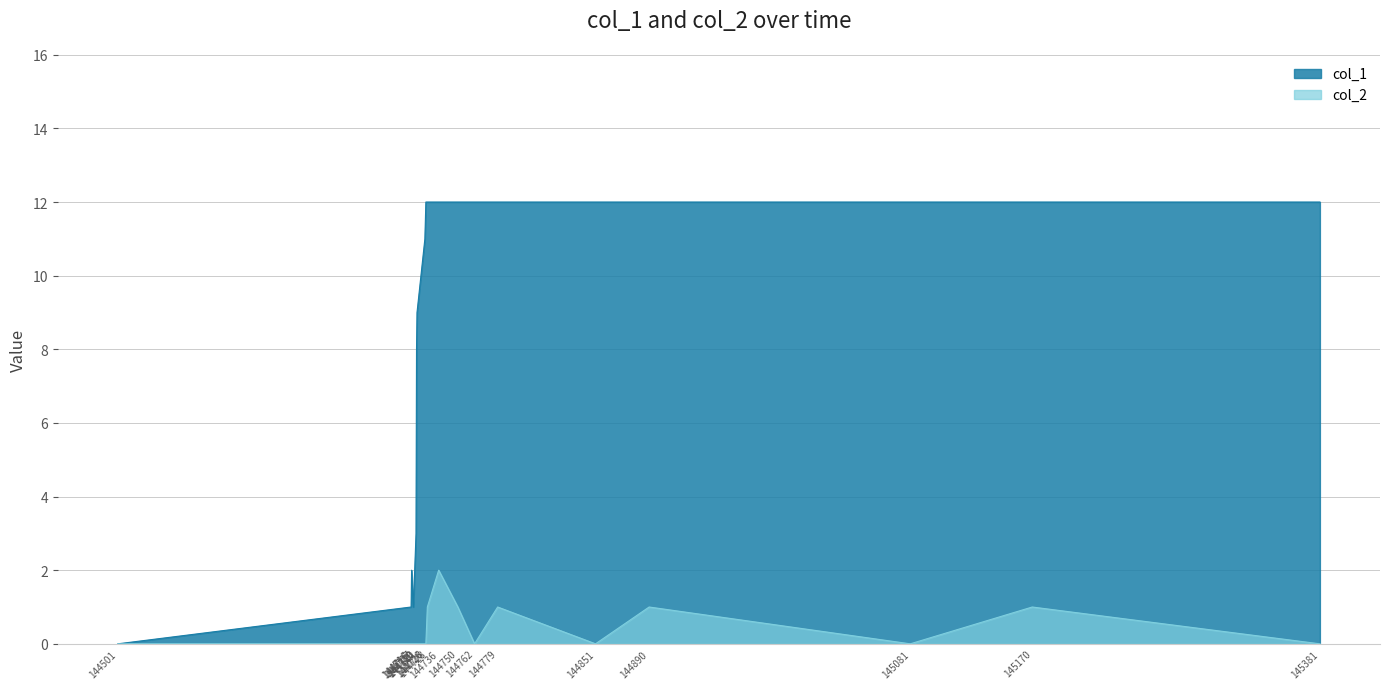

In col_1, how many points are lower than both neighbors (excluding endpoints)?

1